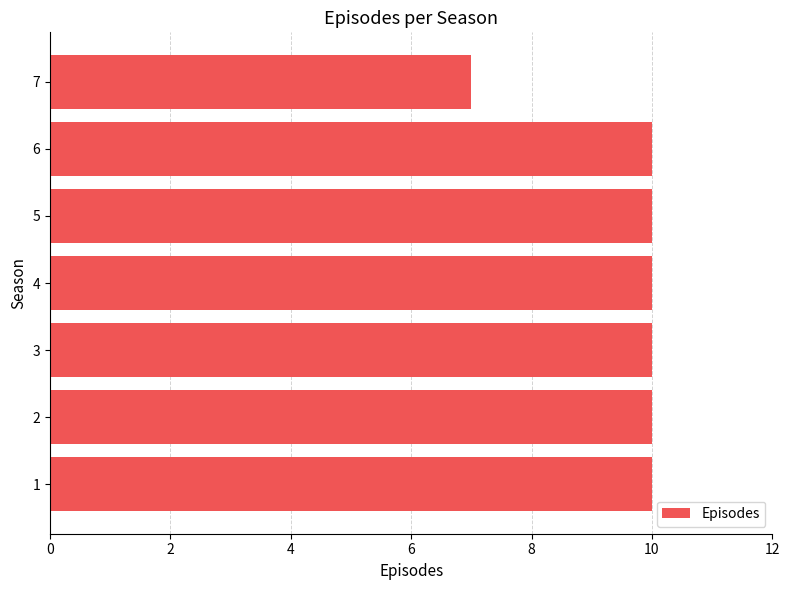

At which category does the chart reach its minimum across all series?

7